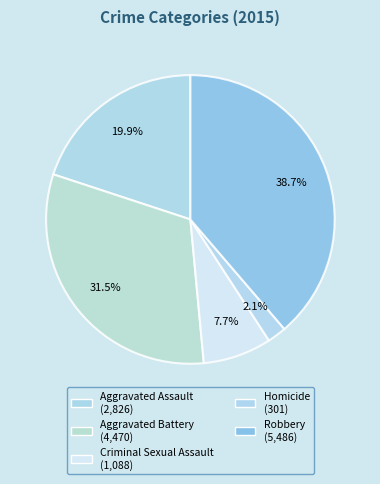

Count the number of slices in the pie.

5